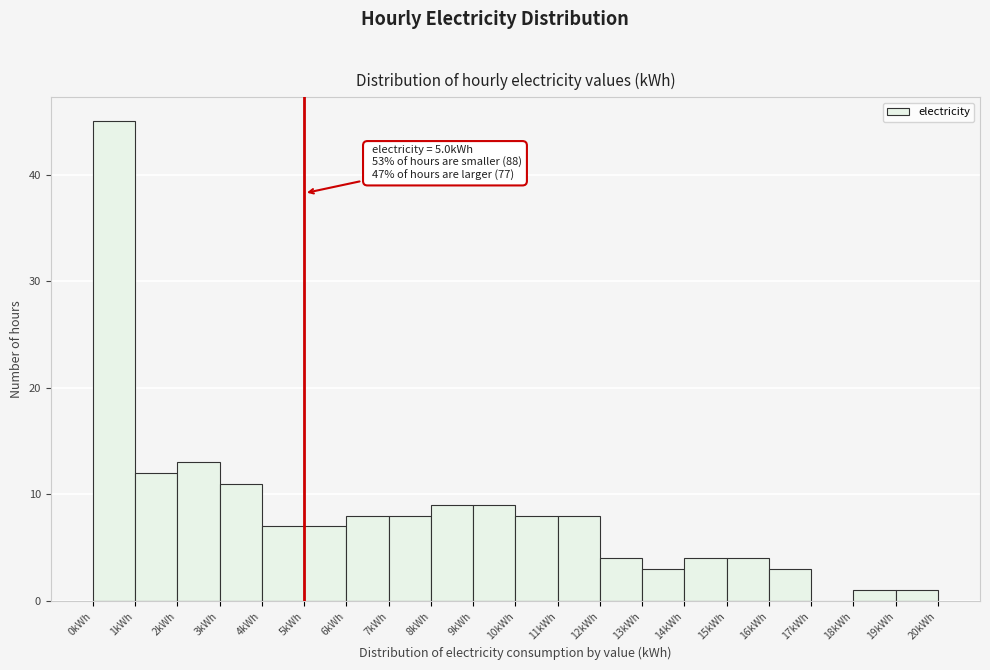

Which range on the x-axis has the tallest bar?

0 to 1